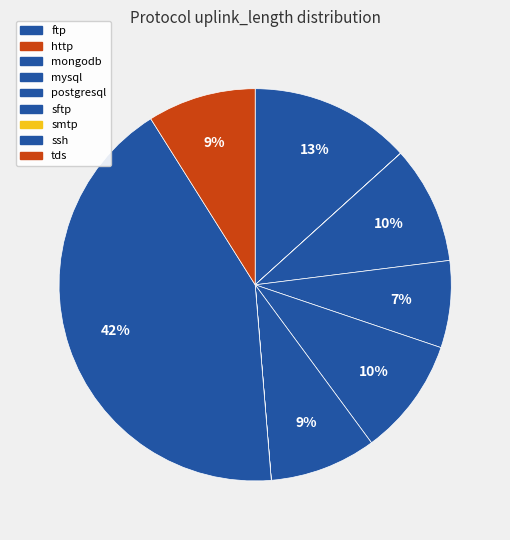

What percentage is the mysql slice, to the nearest percent?

7%